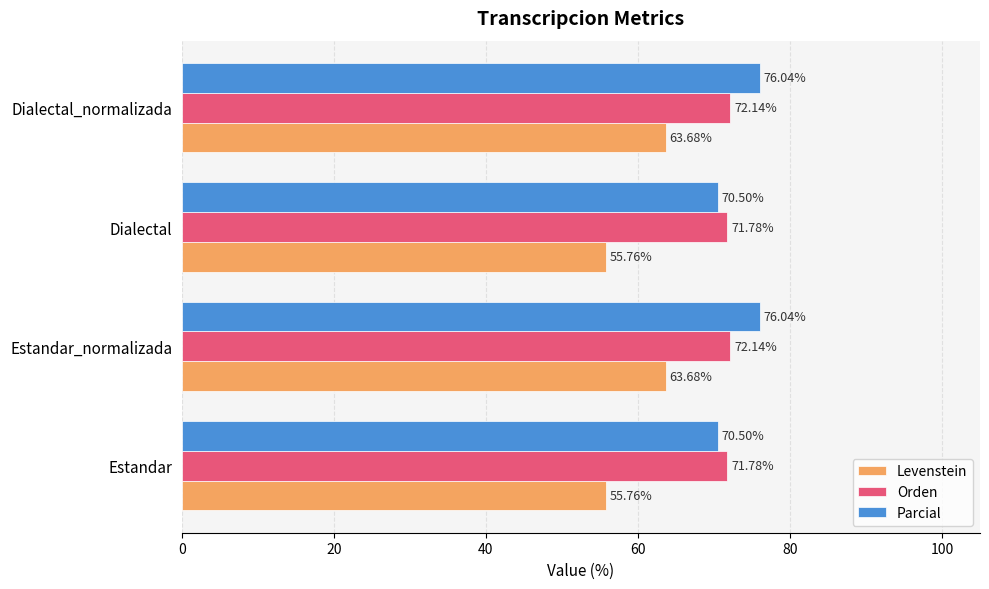

What is the total value across all series at Estandar_normalizada?

211.9